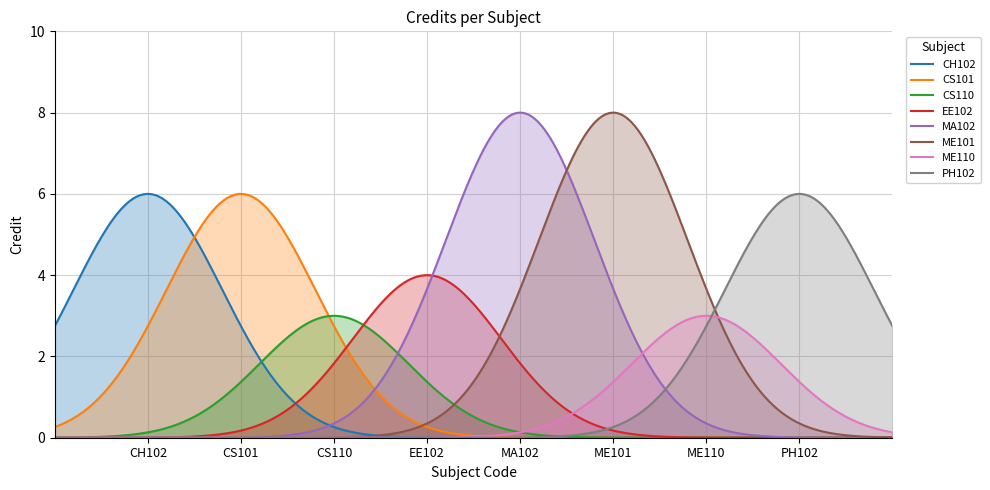

At which category does the data reach its first local valley?

CS110